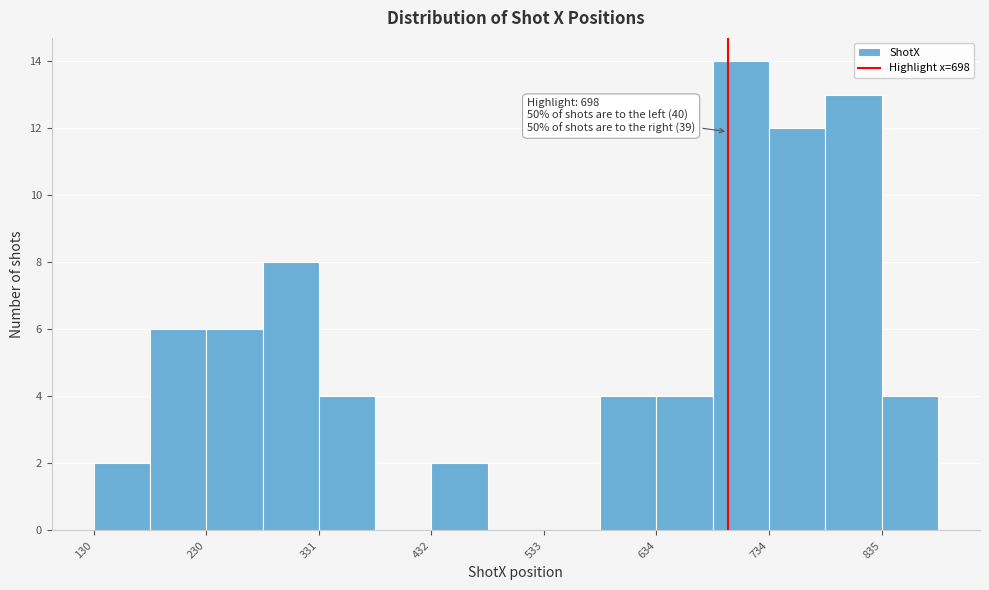

Read against the x-axis, roughly where is the centre of the tallest bar?

700